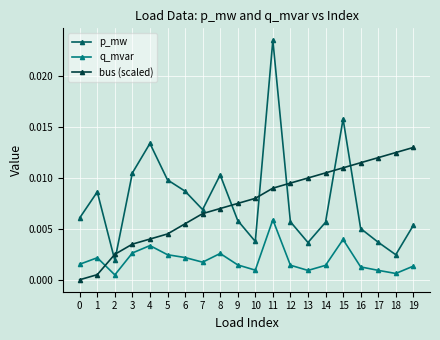

True or false: p_mw and bus (scaled) intersect in this chart.

True